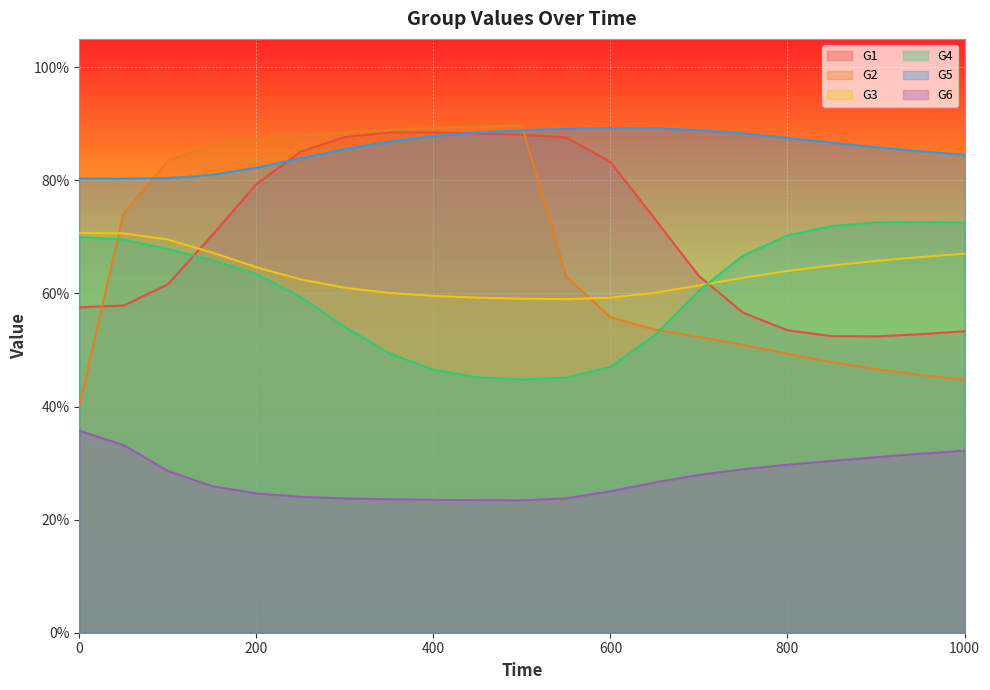

What is the greatest value displayed?

0.9